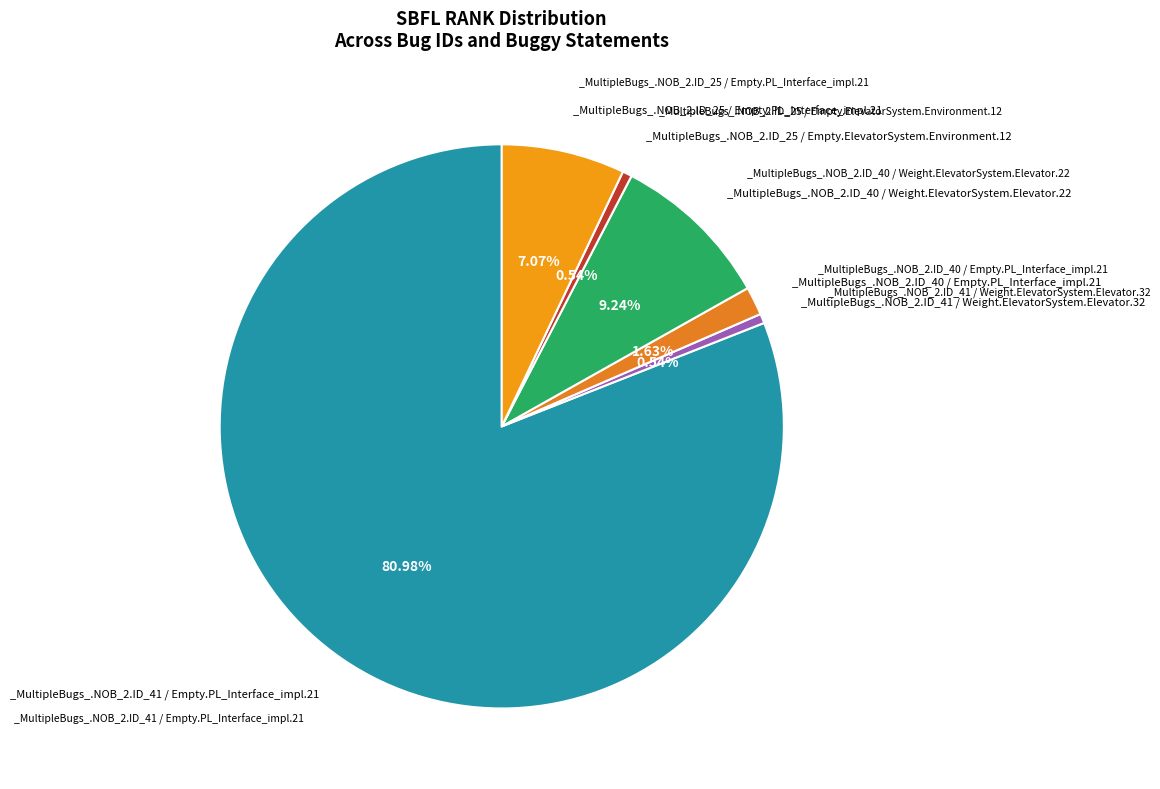

Count the number of slices in the pie.

6